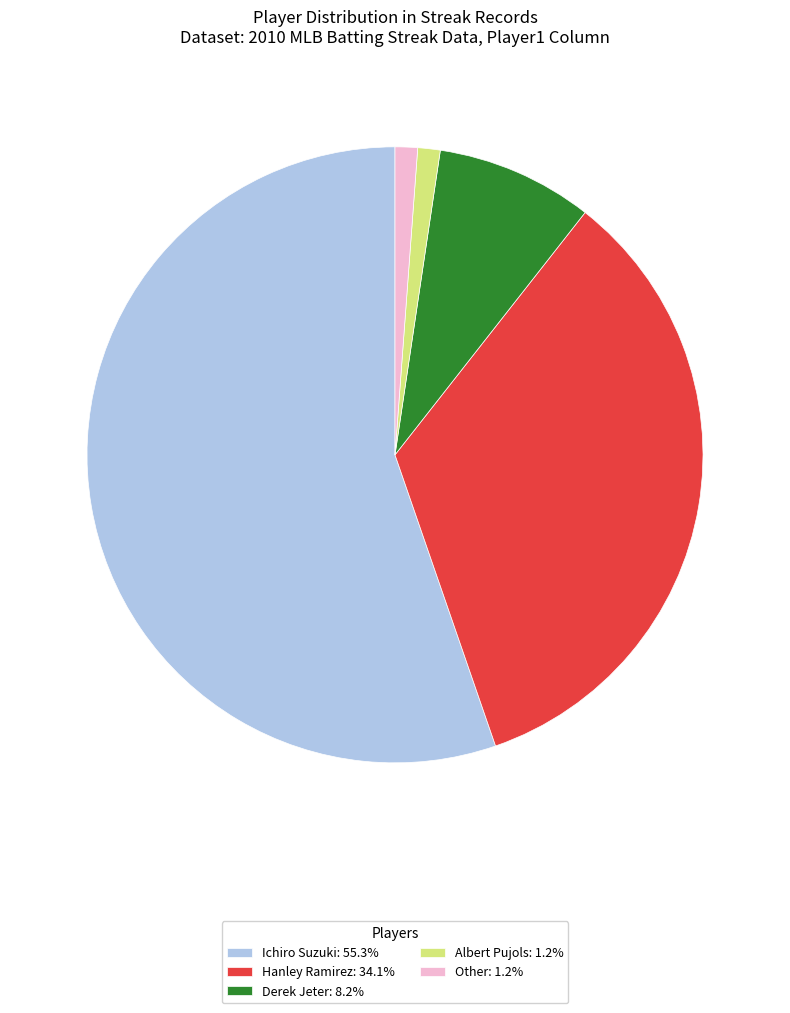

What is the majority slice?

Ichiro Suzuki